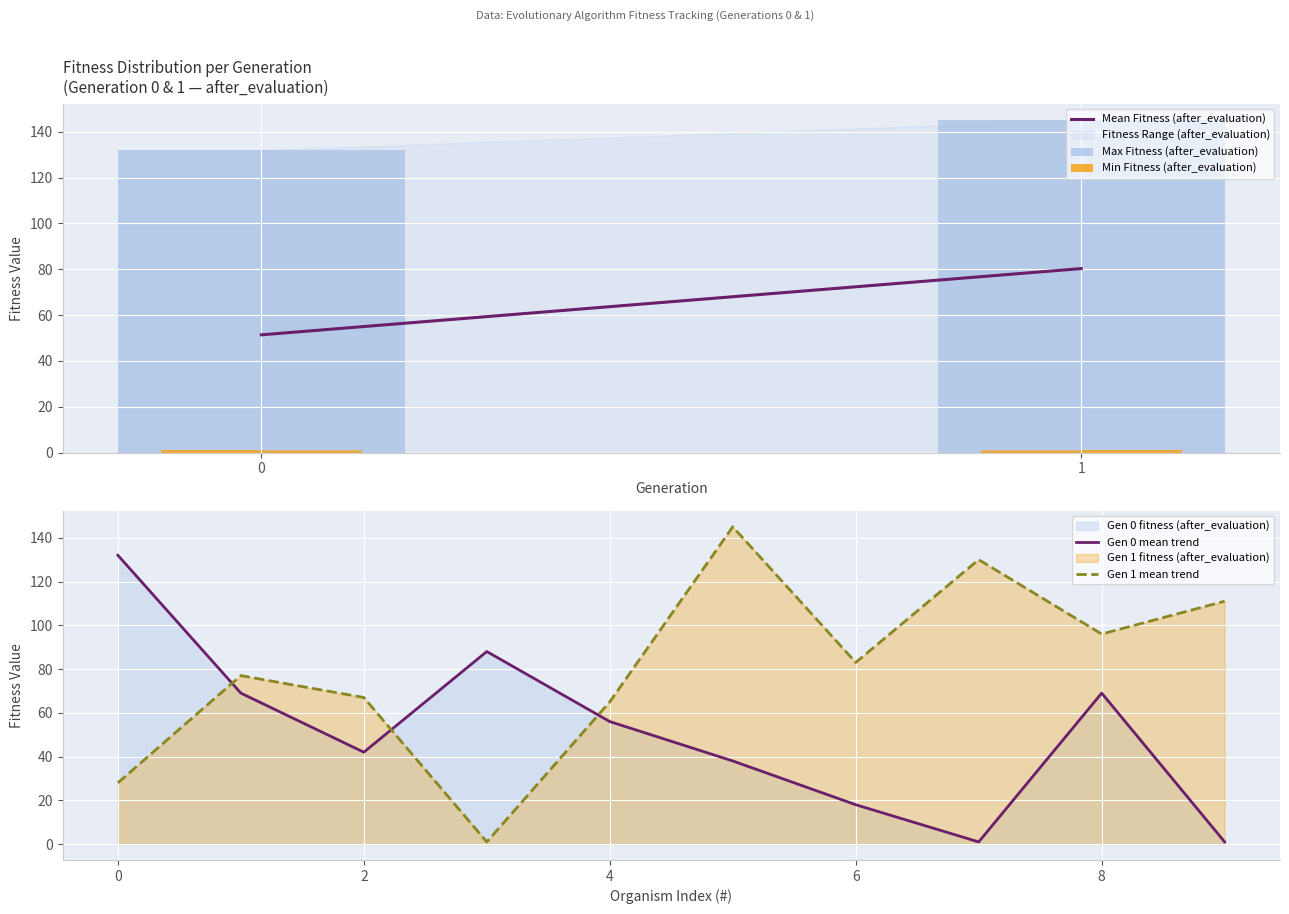

Is the value of Gen 0 mean trend at 0 greater than the value of Gen 1 mean trend at 8?

Yes